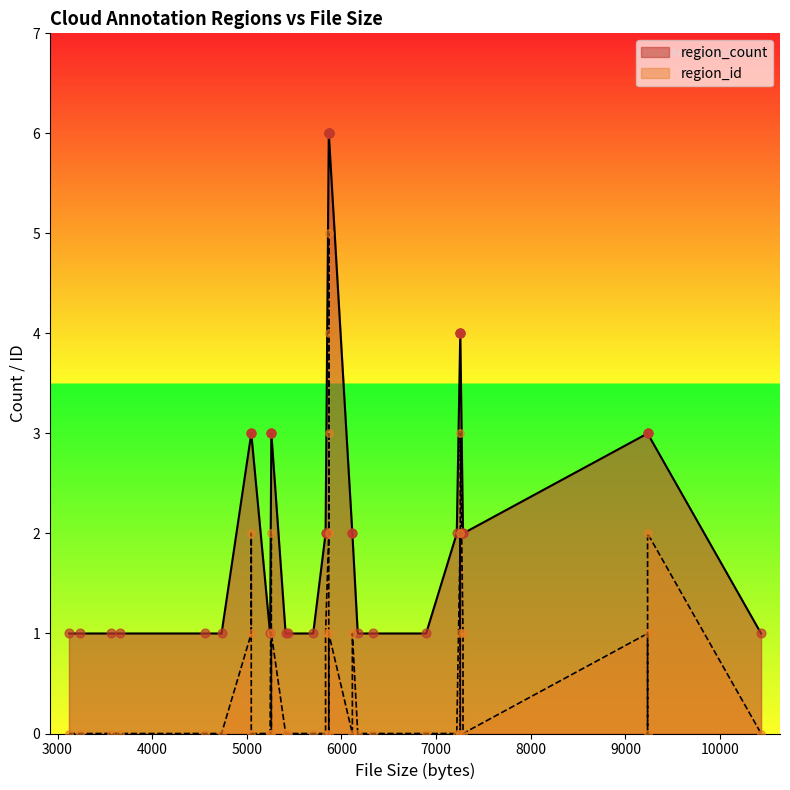

What are all the series names shown in the legend?

region_count, region_id